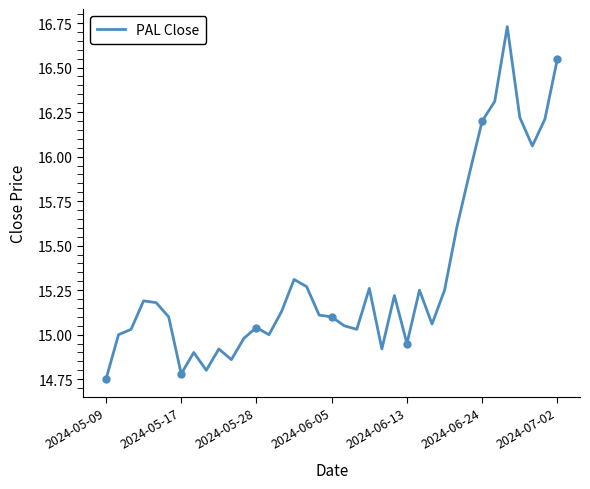

Reading left to right, transcribe all the data shown in this chart.

14.8	15.0	15.0	15.2	15.2	15.1	14.8	14.9	14.8	14.9	14.9	15.0	15.0	15.0	15.1	15.3	15.3	15.1	15.1	15.1	15.0	15.3	14.9	15.2	14.9	15.2	15.1	15.2	15.6	15.9	16.2	16.3	16.7	16.2	16.1	16.2	16.6